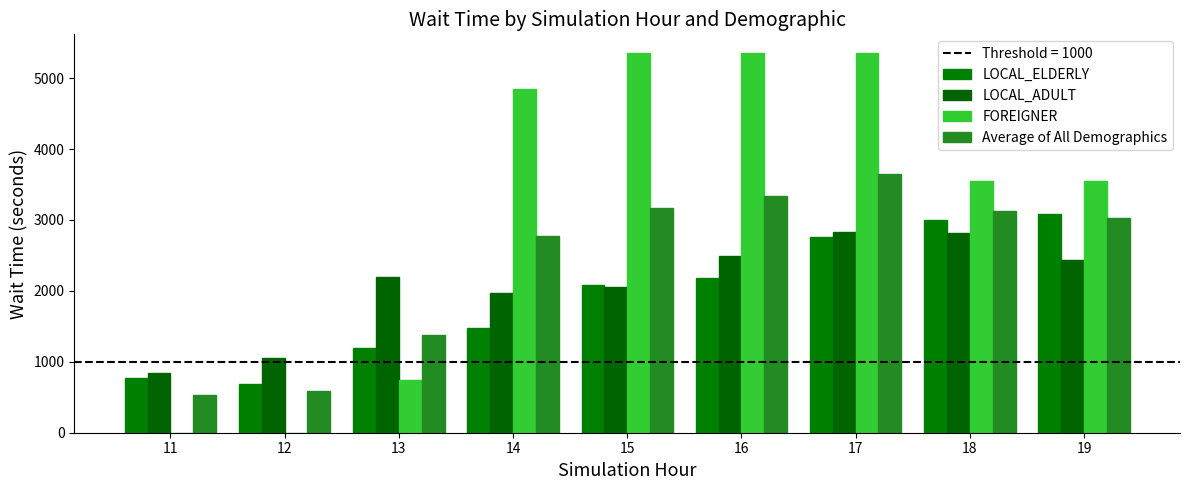

What is the difference between the LOCAL_ELDERLY values at 18 and 16?

813.2